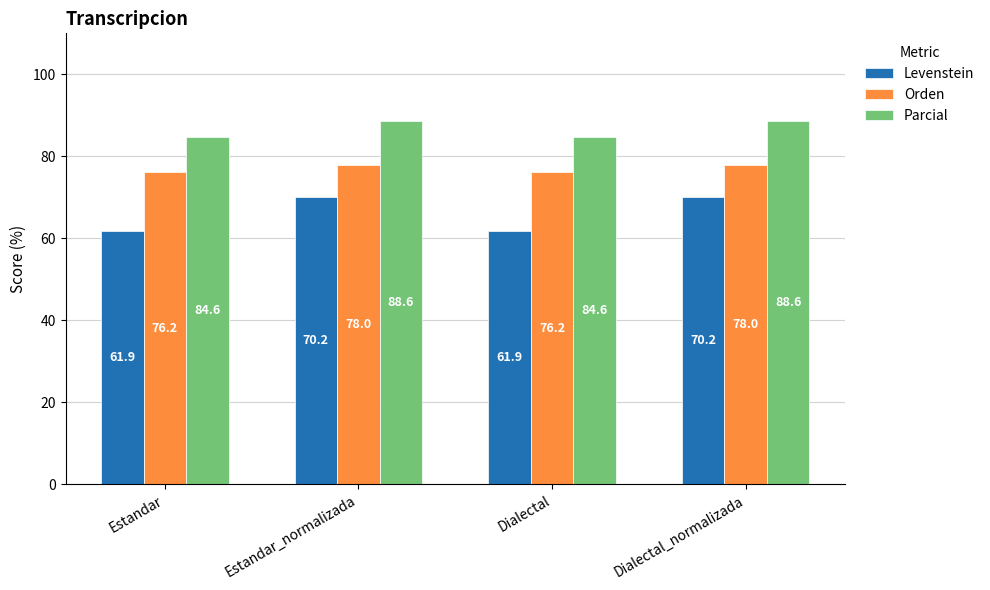

Is it true that Parcial equals 120.3 at Estandar?

False